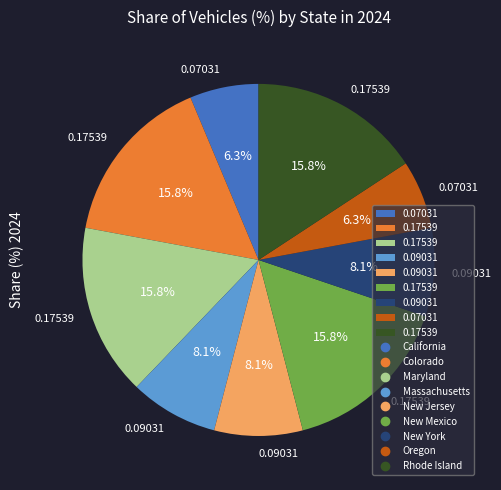

Is there a majority slice in this chart?

No